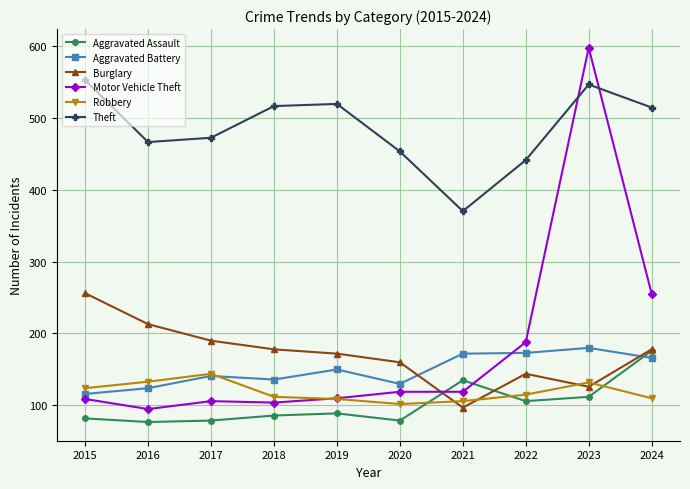

In Burglary, how many points are higher than both neighbors (excluding endpoints)?

1